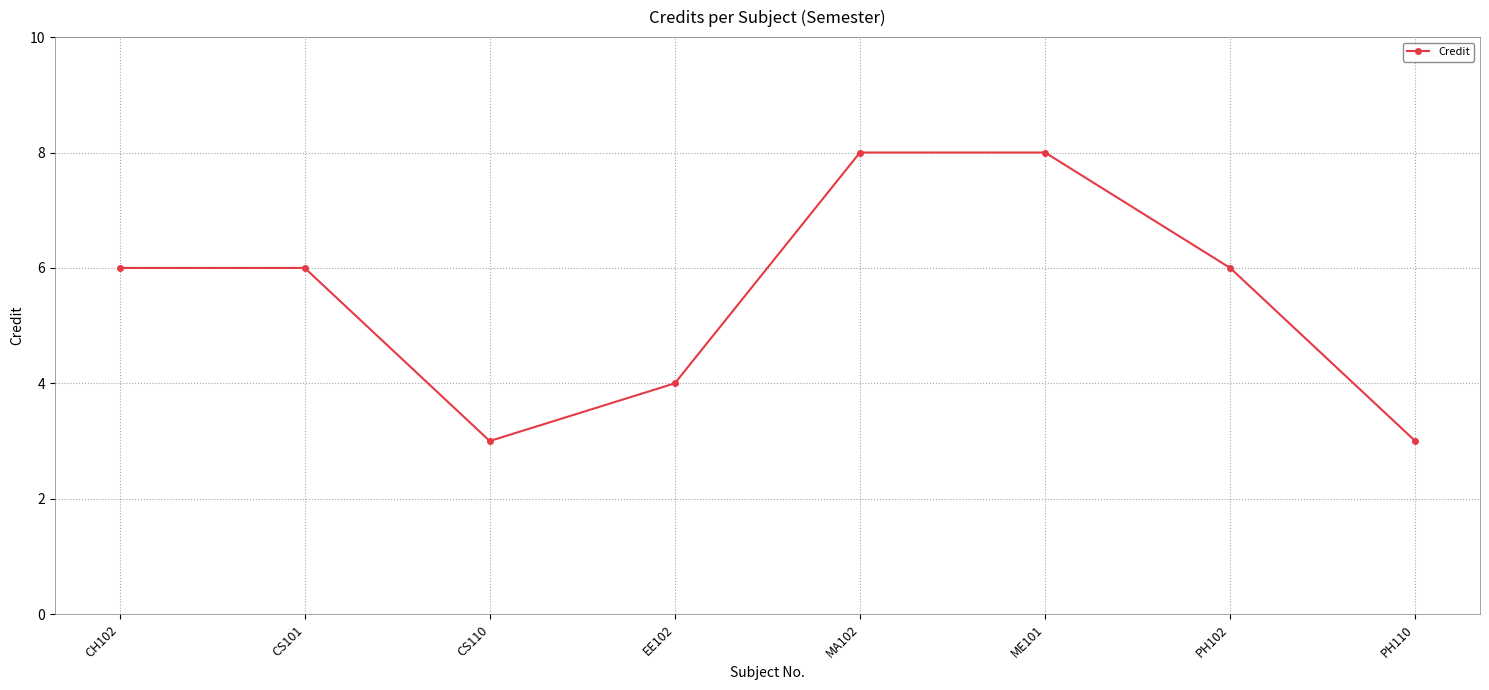

Reading left to right, transcribe all the data shown in this chart.

CH102=6	CS101=6	CS110=3	EE102=4	MA102=8	ME101=8	PH102=6	PH110=3